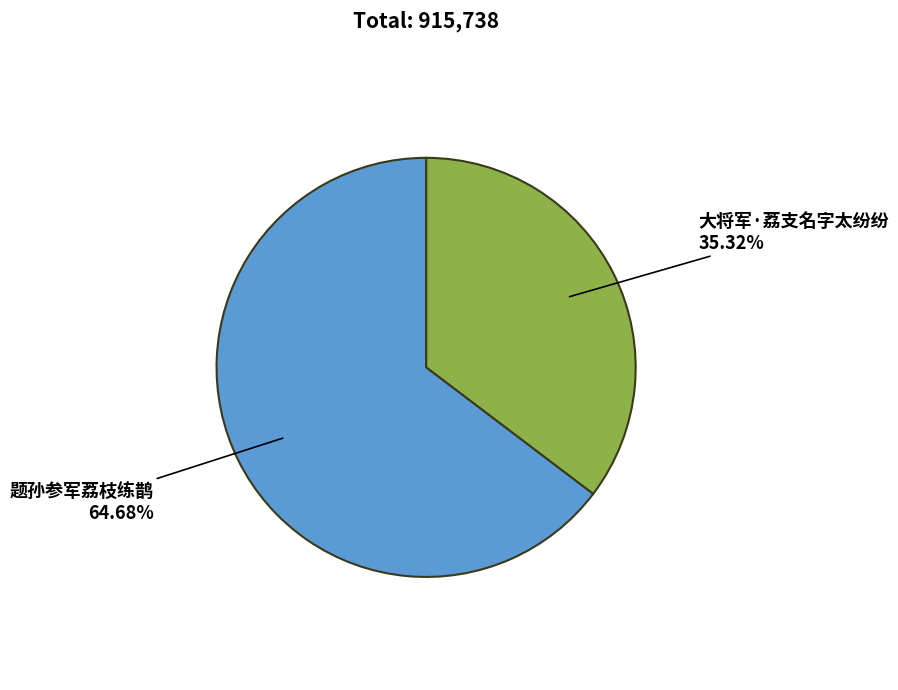

To the nearest percent, what is the difference between the largest and smallest slice percentages?

29%